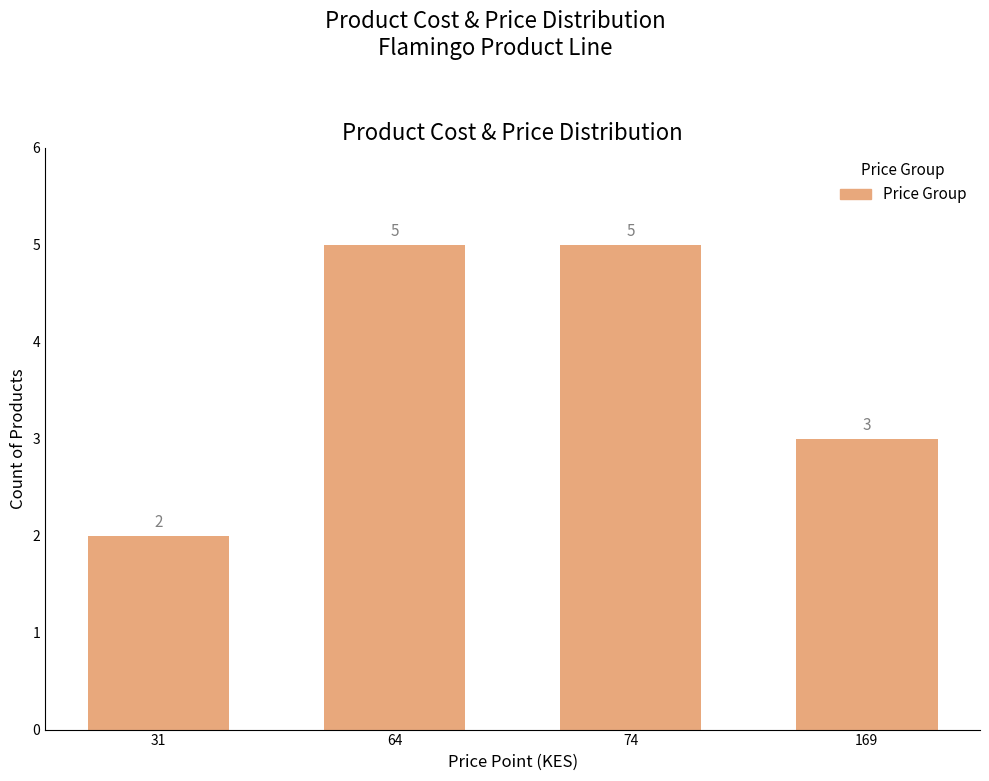

True or false: the data shows 3 at 74.

False